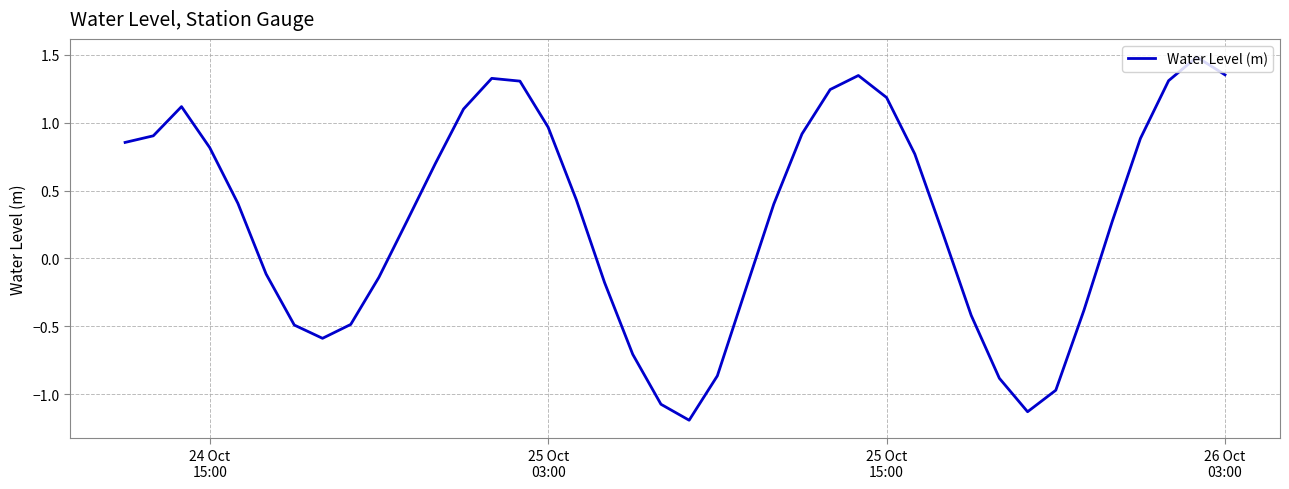

What is the difference between the maximum and minimum values?

2.7